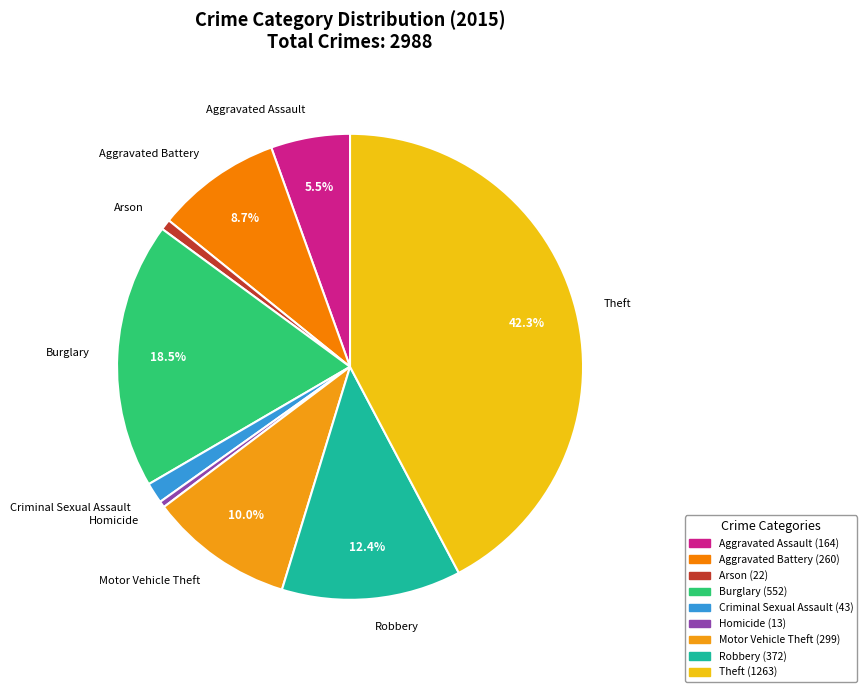

Is there any slice that represents more than half of the pie?

No